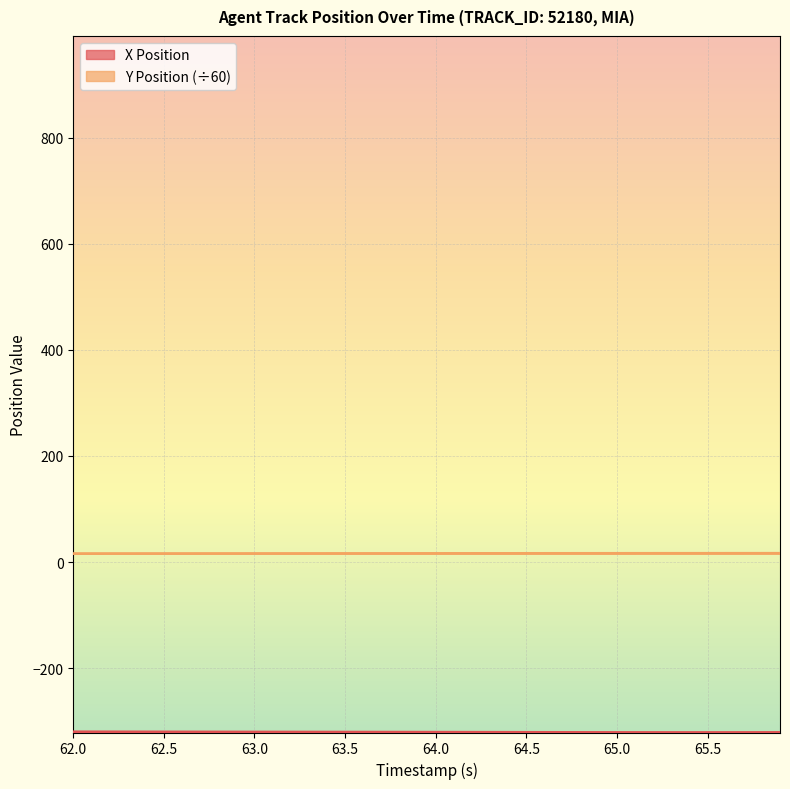

Which series has the largest total across all categories?

Y Position (÷60)